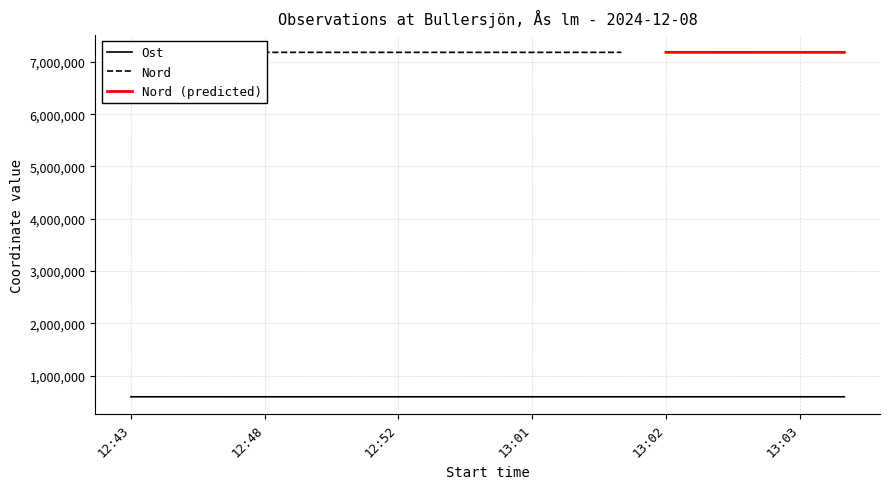

What is the minimum value for Ost?

593287